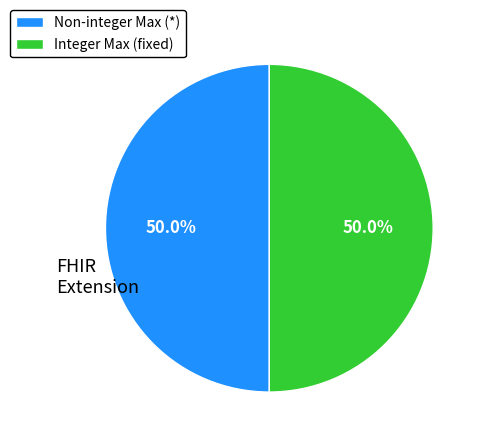

How much of the chart is everything except Integer Max (fixed)?

50.0%